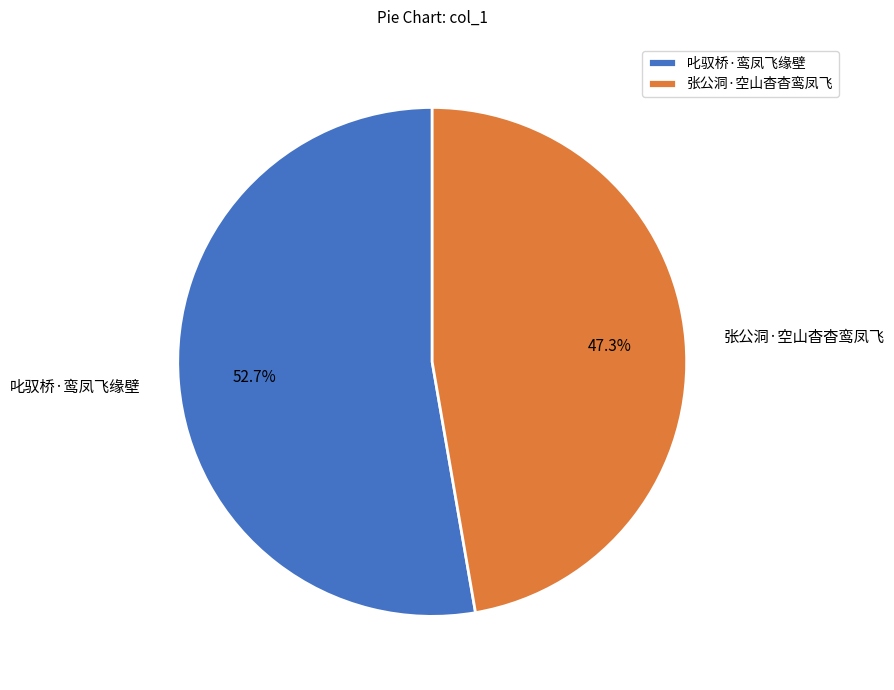

Do 张公洞·空山杳杳鸾凤飞 and 叱驭桥·鸾凤飞缘壁 together represent more than half of the pie?

Yes